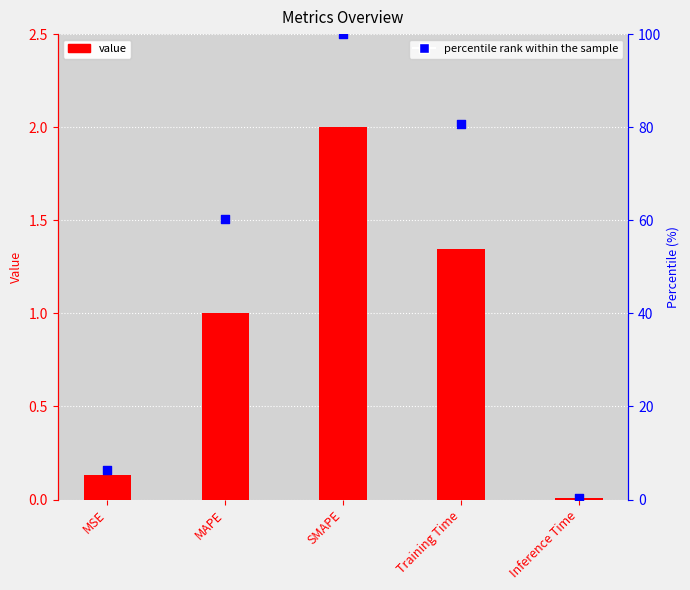

Which series has the largest total across all categories?

percentile rank